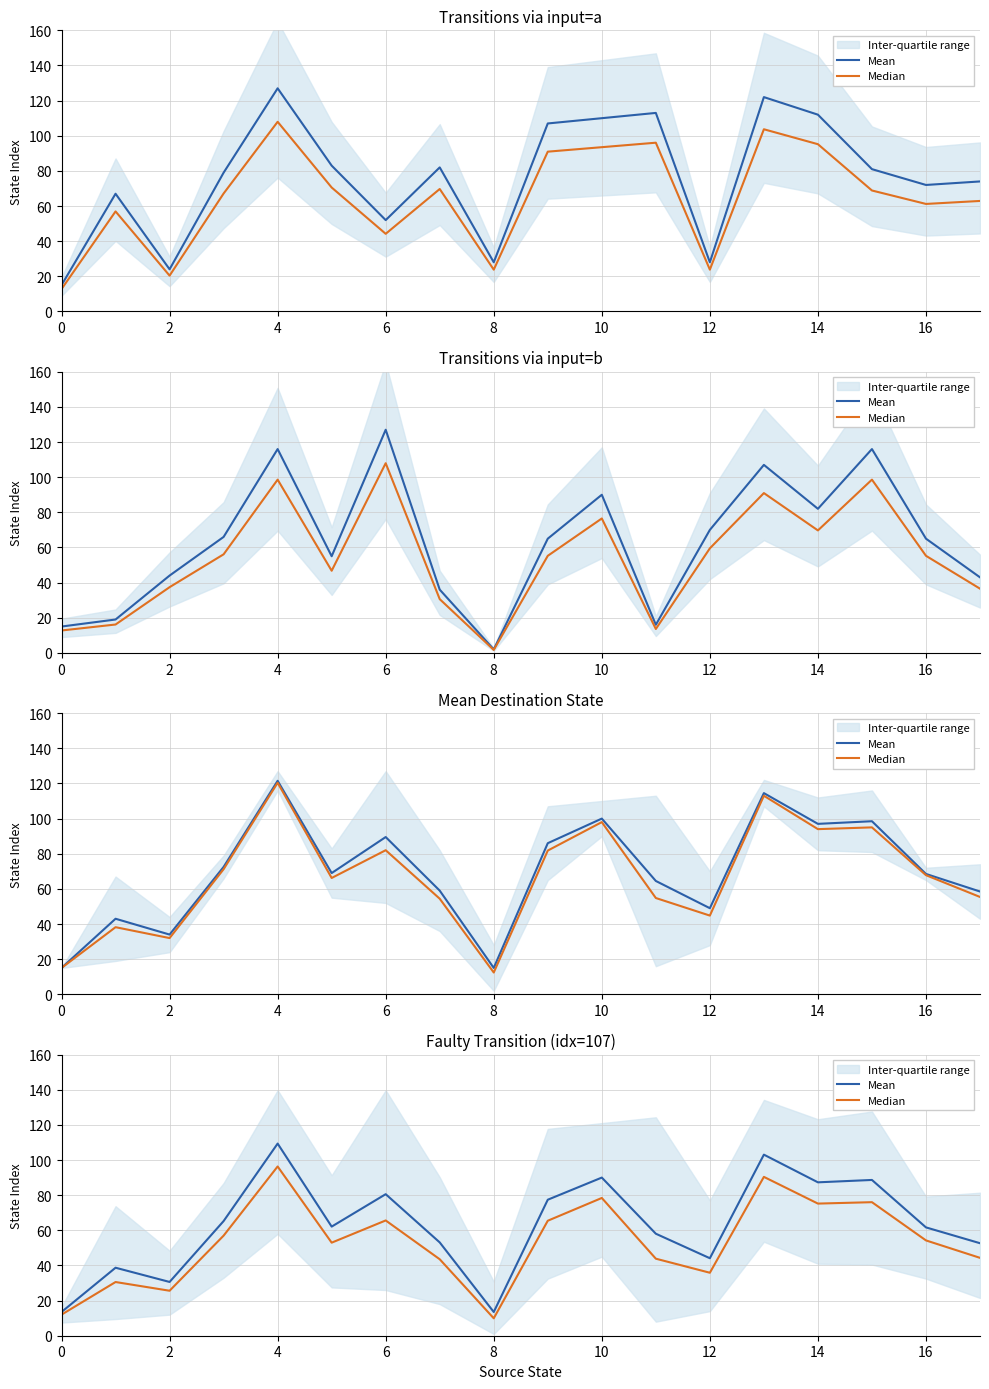

True or false: Median and Mean cross at least once.

False